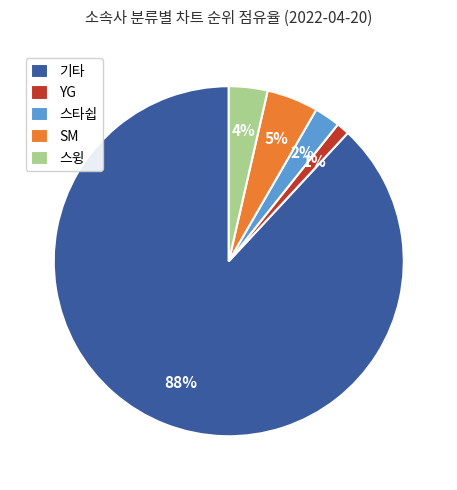

Between 스타쉽 and 스윙, which is larger?

스윙